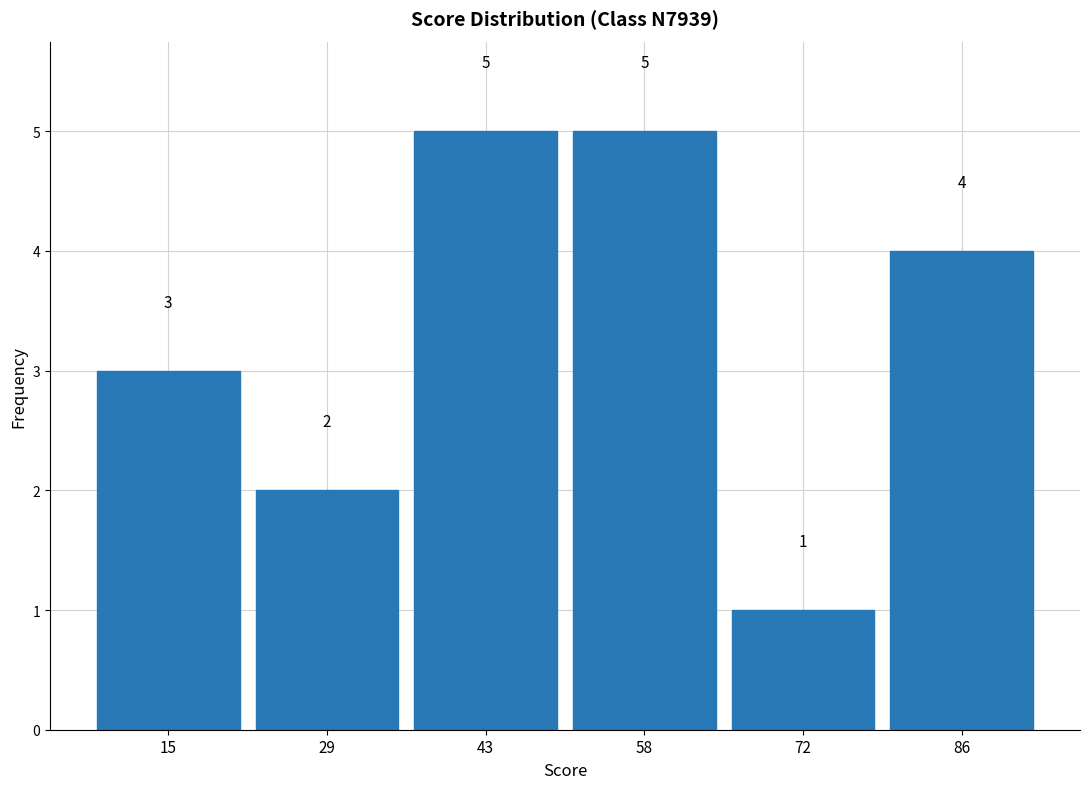

Reading left to right, list every bar in this chart as the range it spans on the x-axis followed by its height. The bar edges are not printed on the chart, so give them approximately, as read against the axis.

8 to 22: 3
22 to 36: 2
36 to 50: 5
50 to 64: 5
64 to 78: 1
78 to 94: 4